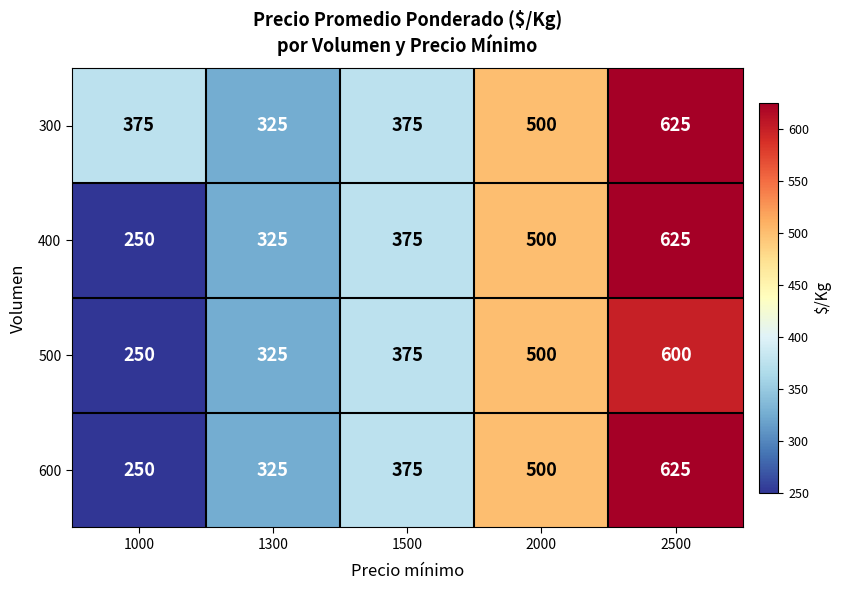

At which label is 600 closest to 437?

1500